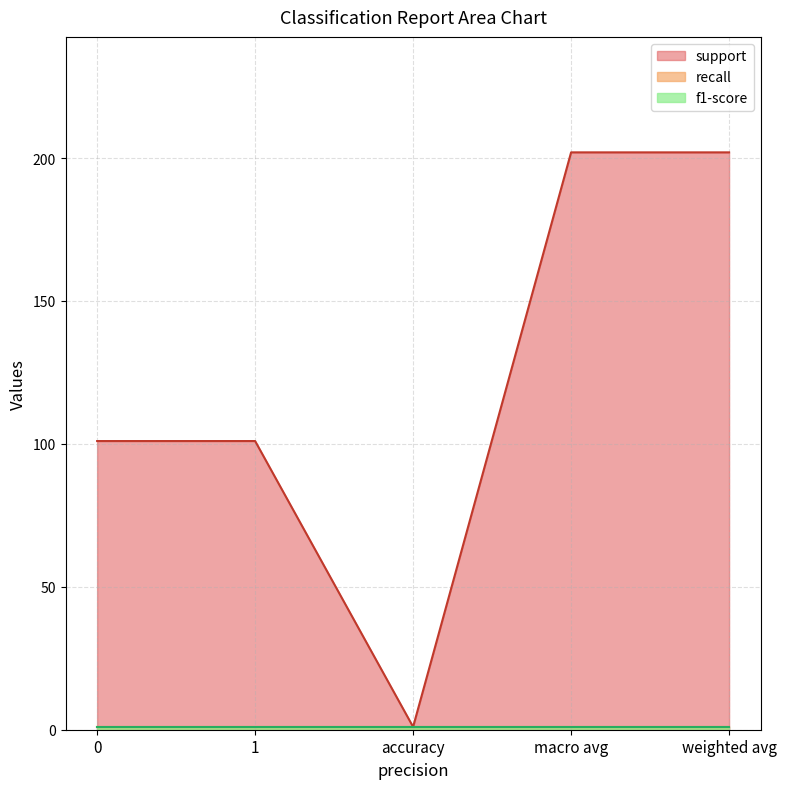

The f1-score series shows 1 at macro avg. True or false?

True